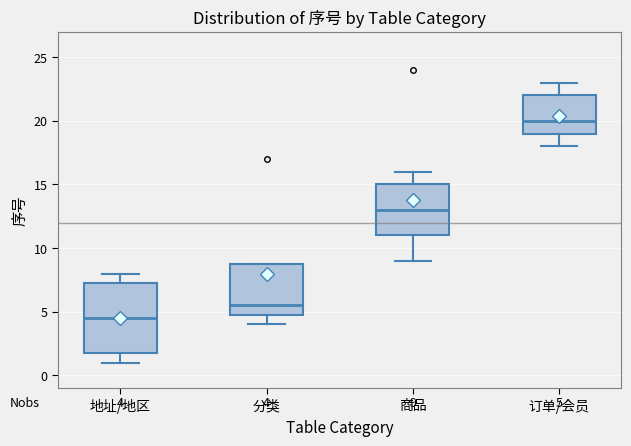

Which box's median line is the highest?

订单/会员